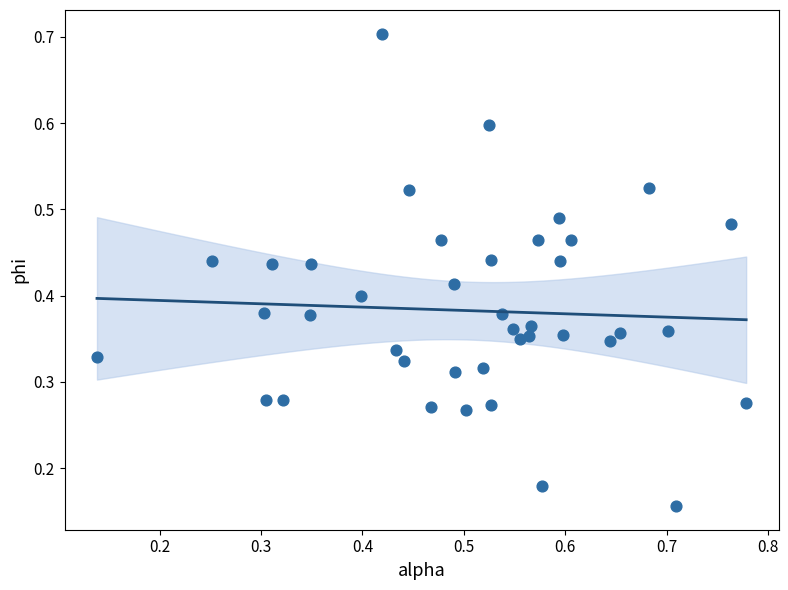

What is the range of X values (max minus min)?

0.6